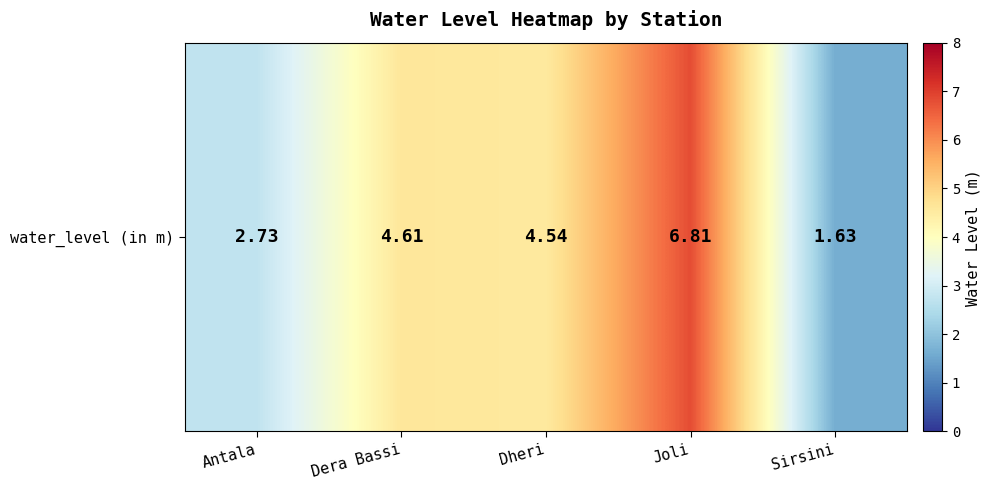

How many values exceed 4?

3